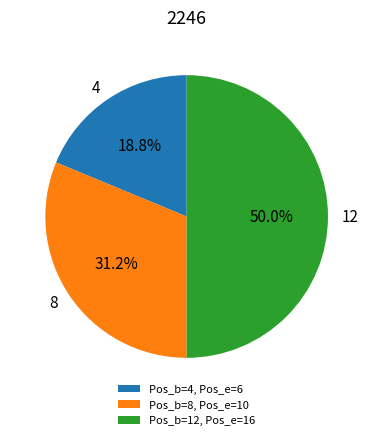

Count the number of slices in the pie.

3